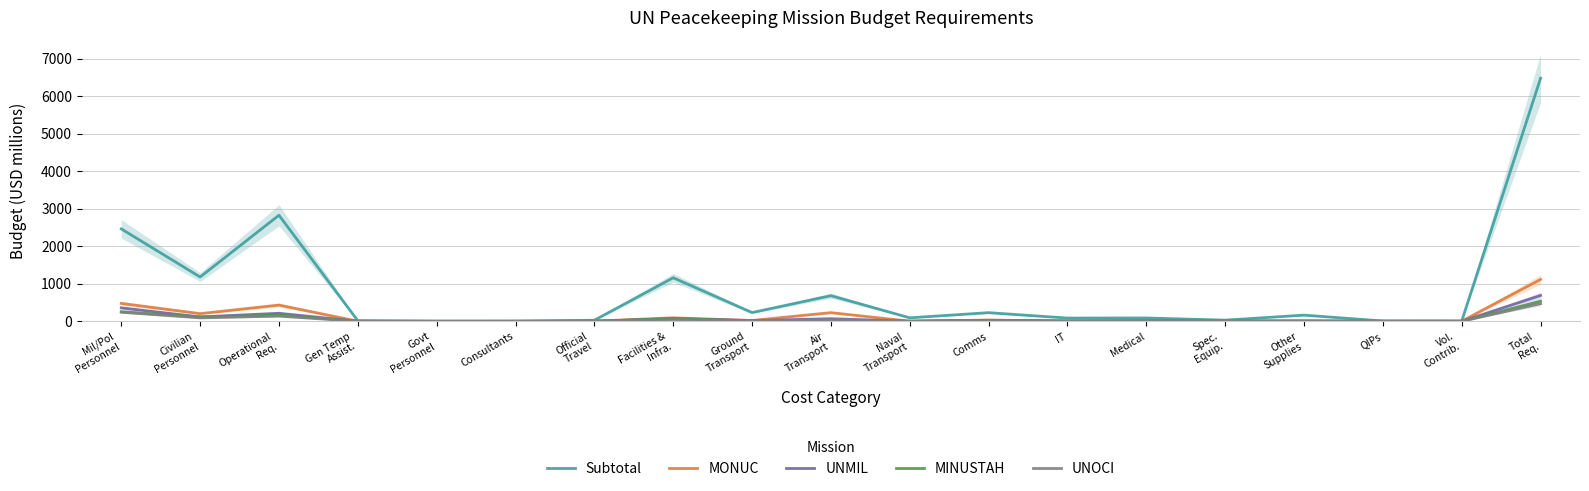

Which label corresponds to the smallest value in the chart?

Govt
Personnel